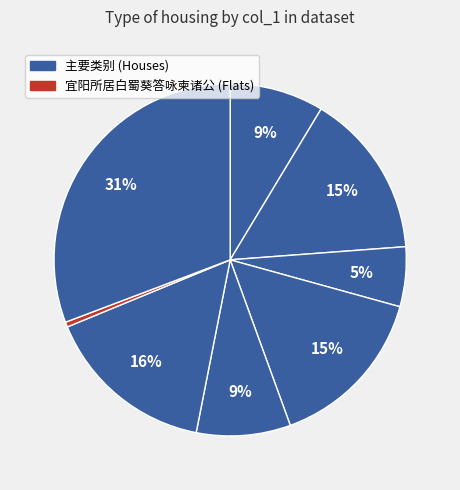

Count the number of slices in the pie.

8